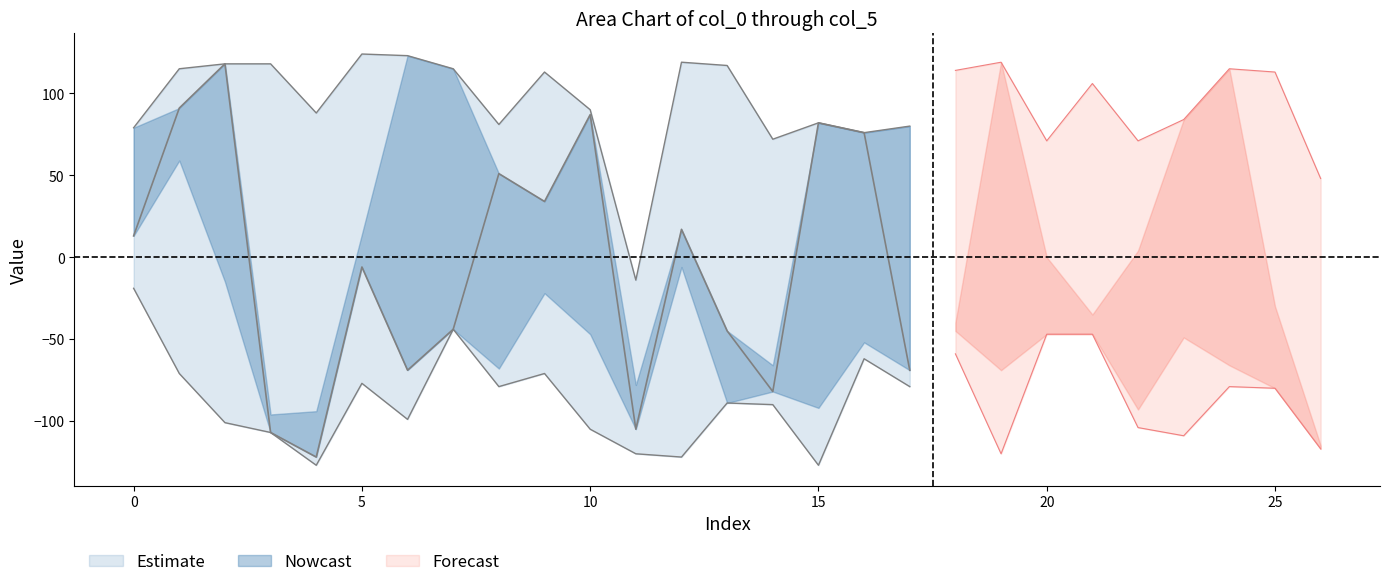

At which category does col_5 reach its first local valley?

3